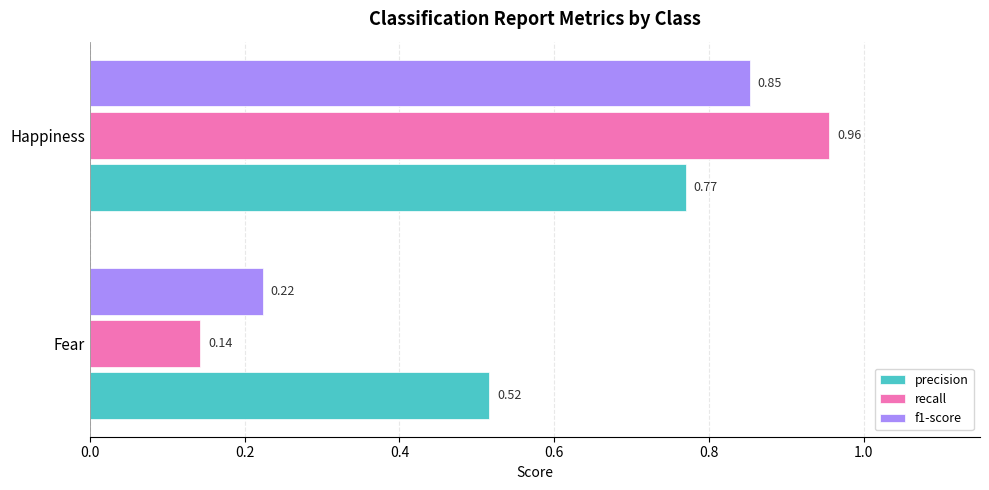

How many categories are shown in the chart?

2